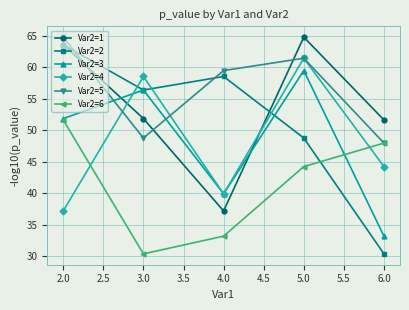

Is it true that Var2=6 equals 51.6 at 2.0?

True